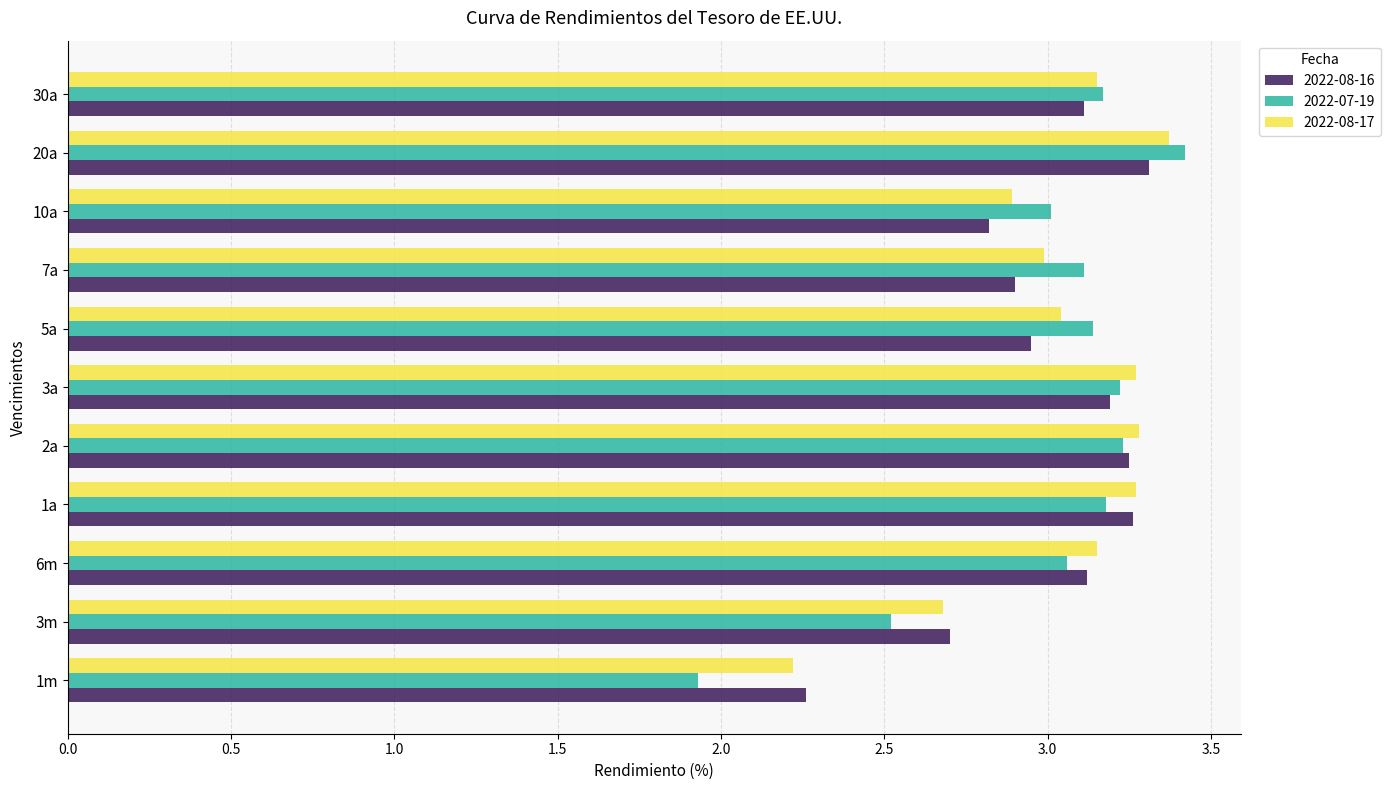

True or false: 2022-07-19 has a value of 1.5 at 10a.

False